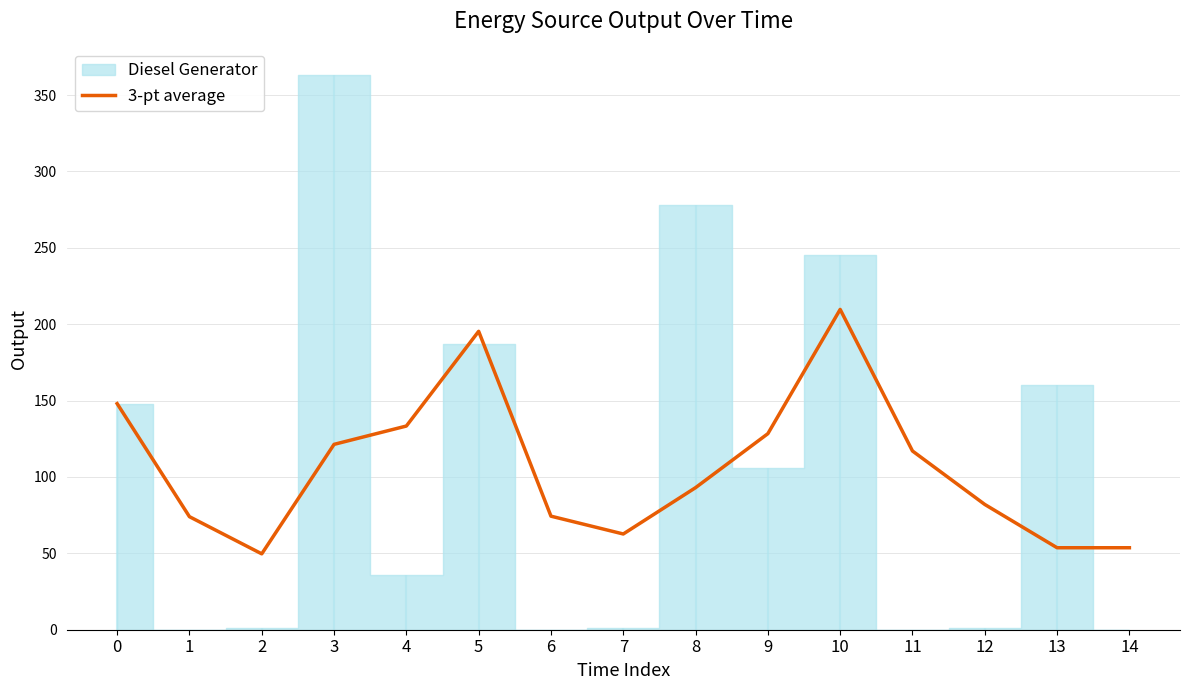

What is the minimum value shown in the chart?

49.7